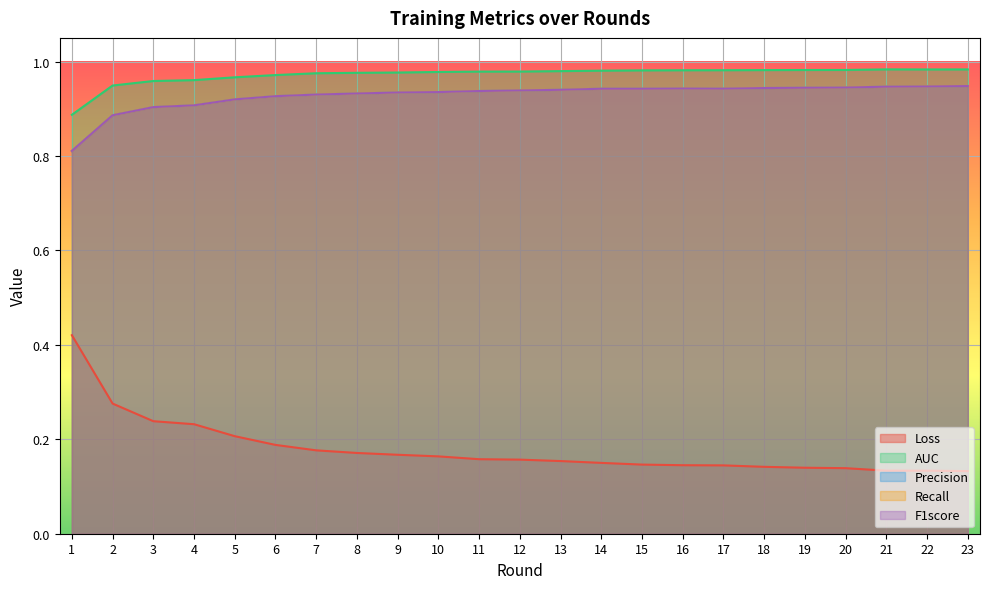

What is the lowest value of the Precision series?

0.8